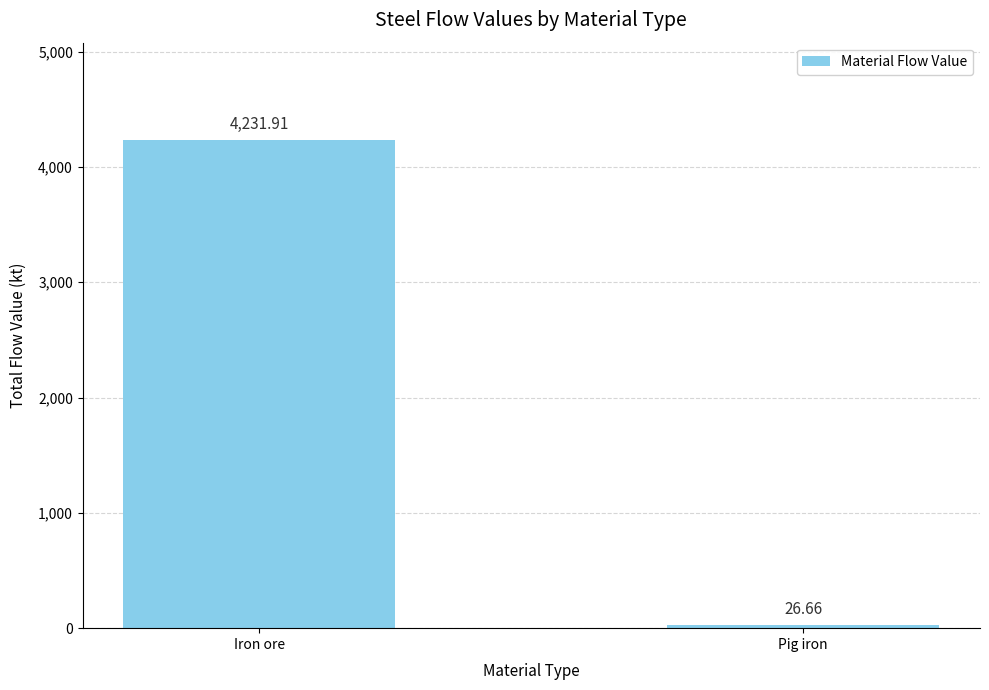

Is it true that the value at Pig iron is 26.7?

True